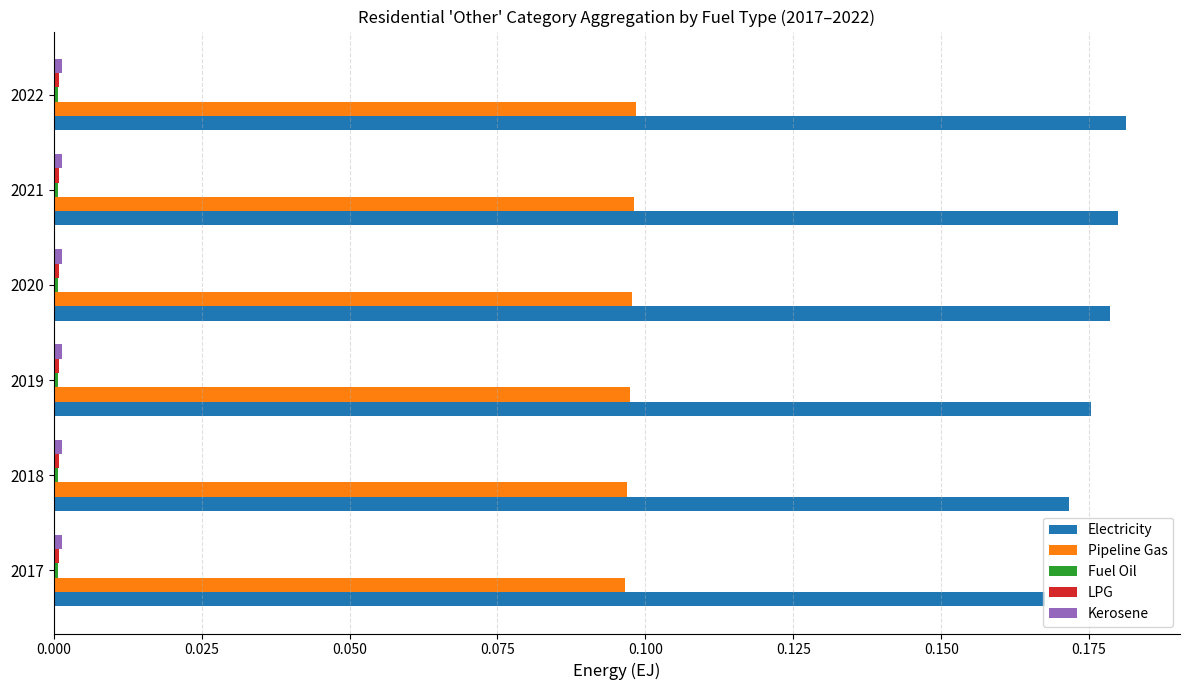

How many data points does each series have?

6